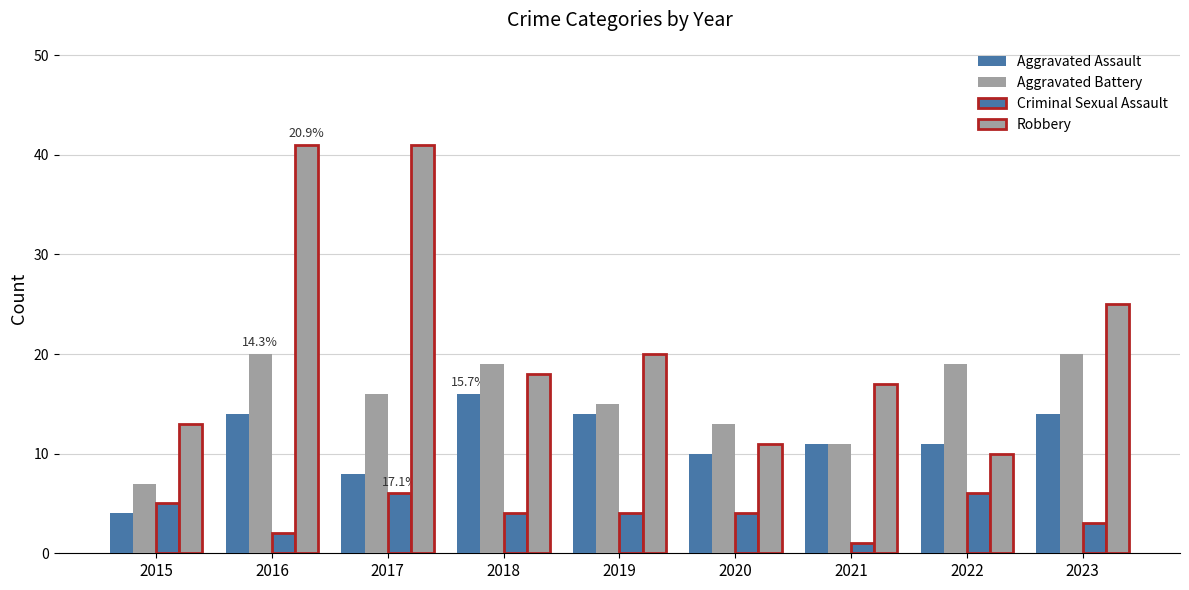

At 2019, list the series in order from smallest to largest.

Criminal Sexual Assault, Aggravated Assault, Aggravated Battery, Robbery